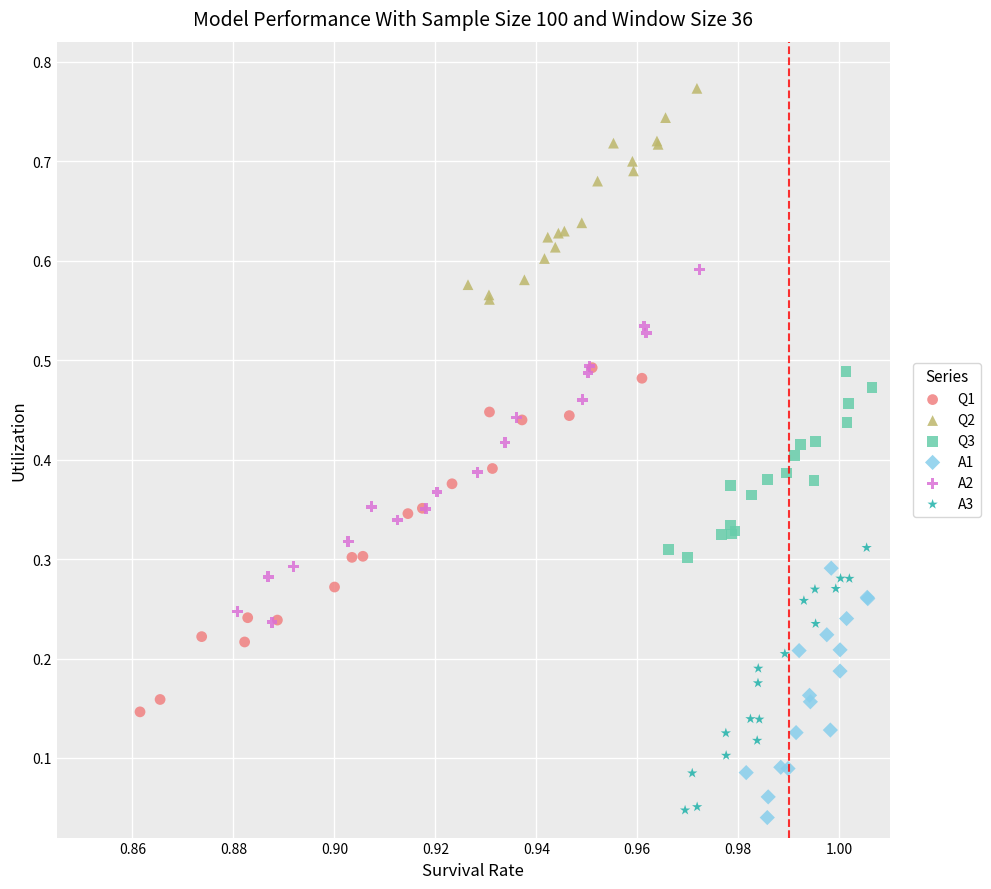

Which series has the widest spread of Y values?

A2